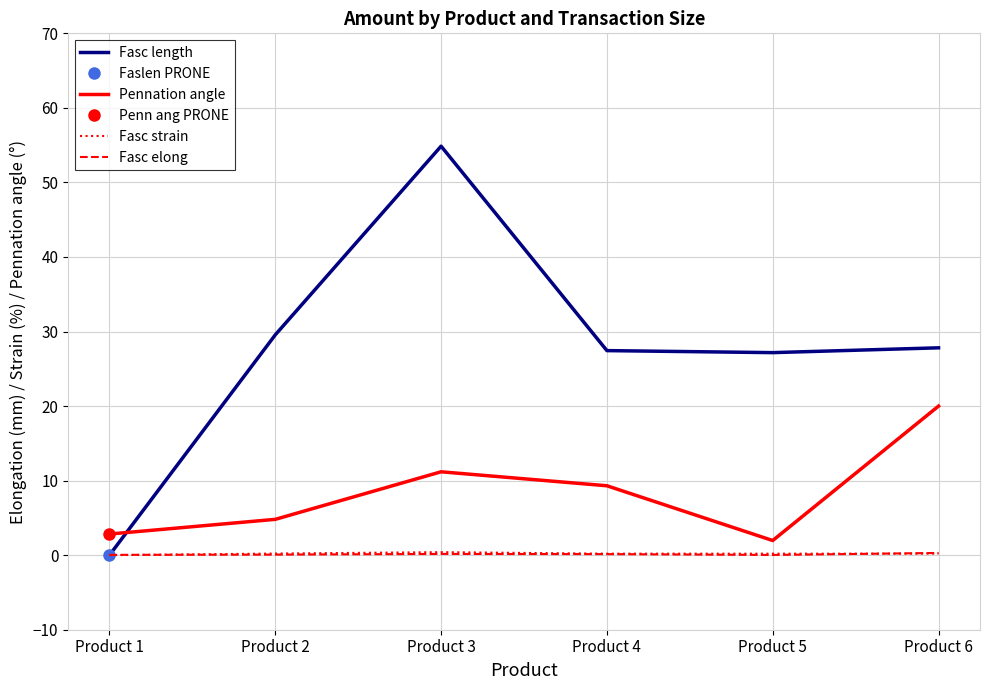

Is it true that Fasc elong equals 0.2 at Product 6?

False